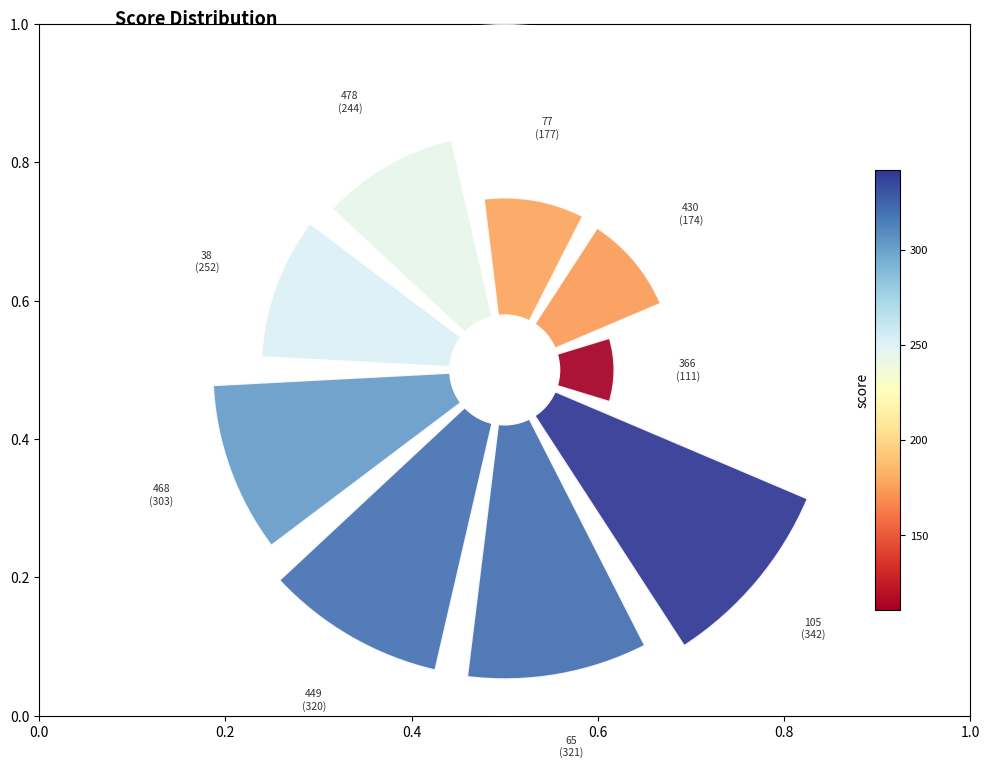

True or false: 449 accounts for 14% of the total.

True